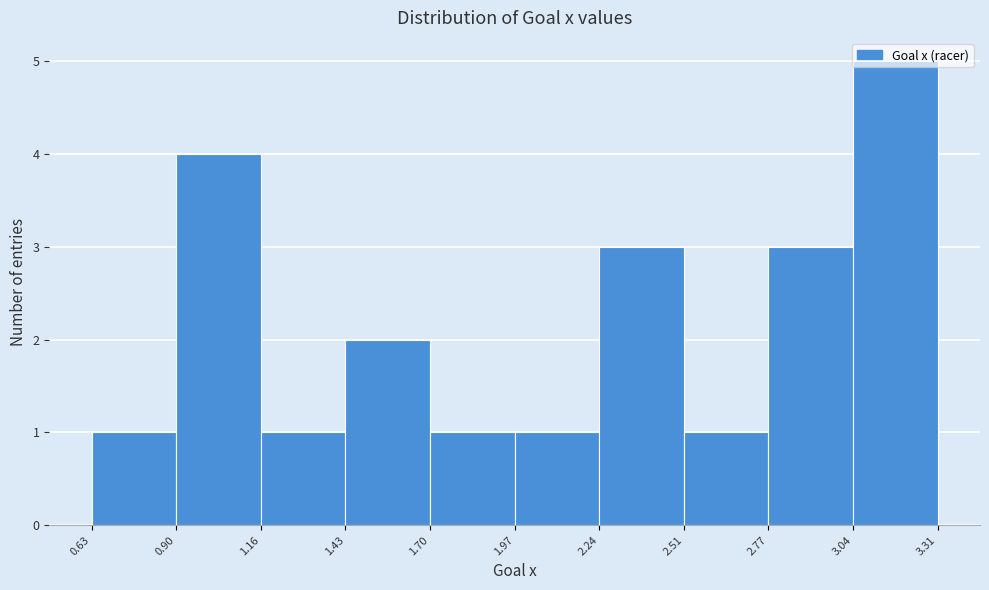

What is the height of the bar covering 3.04 to 3.31 on the x-axis? The values are not printed on the chart, so give them approximately, as read against the axis.

5